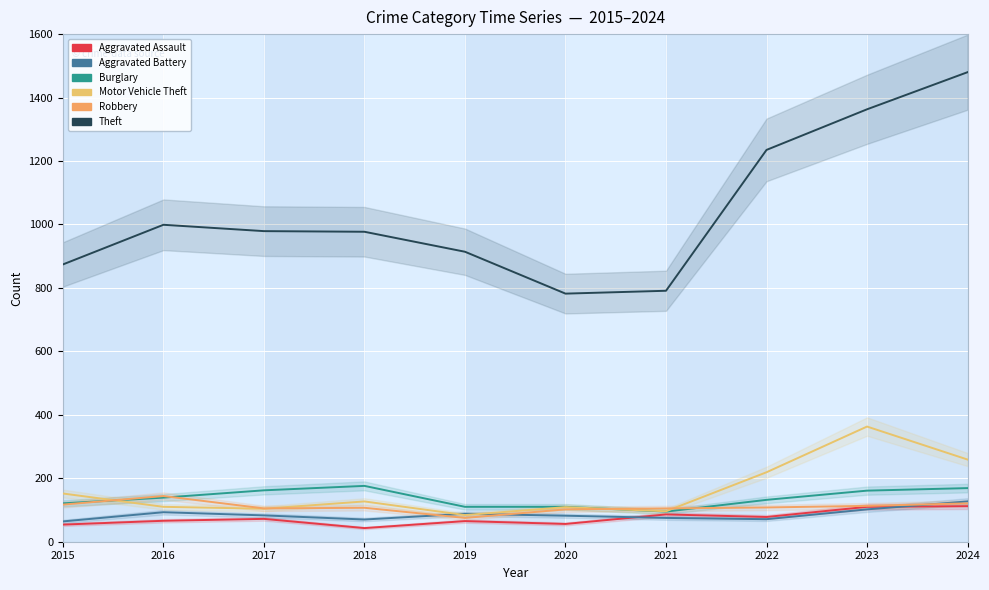

What is the sum of the Aggravated Assault values at 2020 and 2023?

166